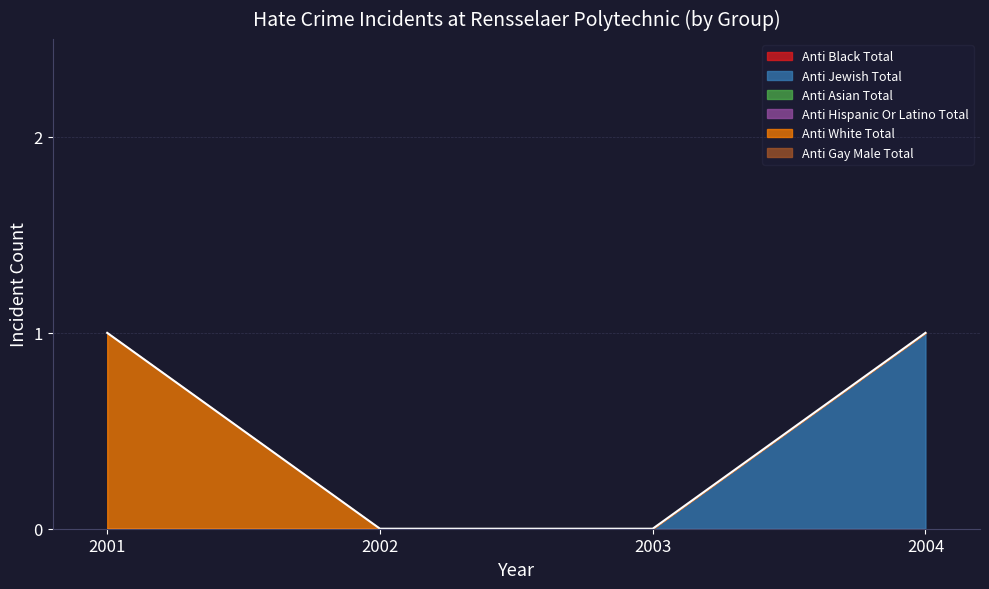

What is the total value across all series at 2001?

1